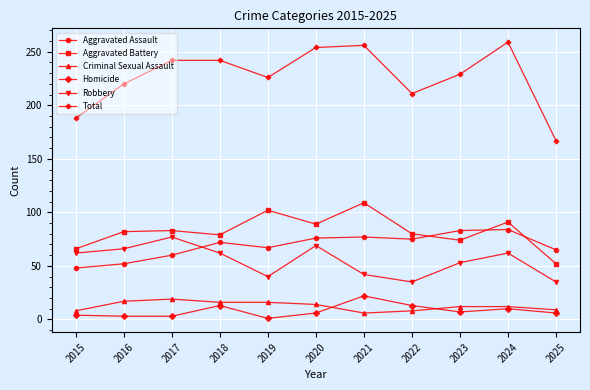

What is the total value across all series at 2020?

508